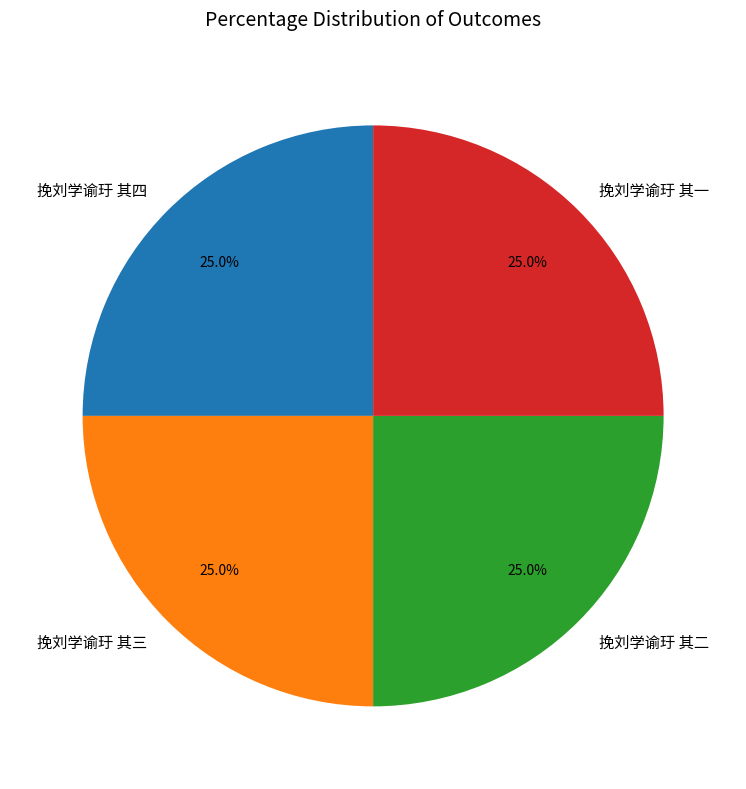

What is the ratio of the value at 挽刘学谕玗 其三 to the value at 挽刘学谕玗 其四?

1.0